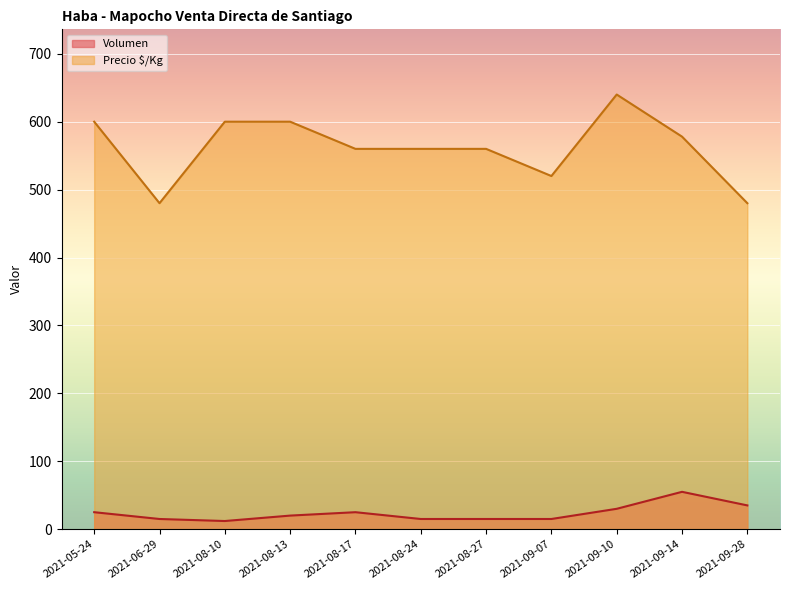

What position from the left is 2021-08-13?

4